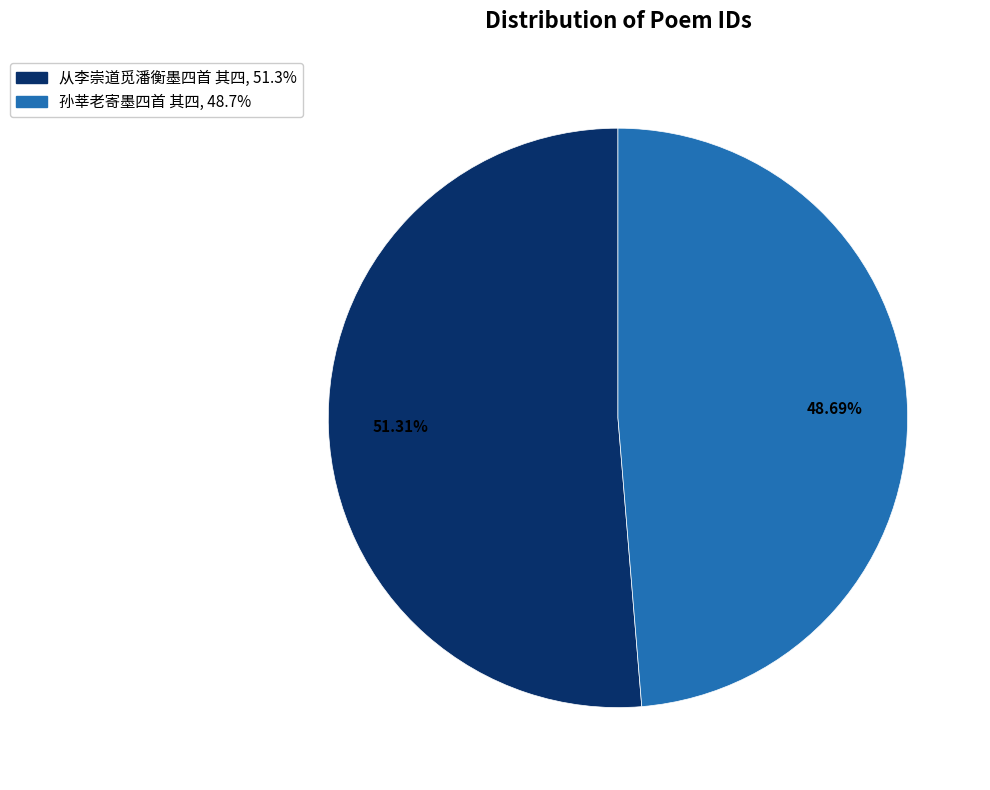

What is the ratio of the value at 孙莘老寄墨四首 其四 to the value at 从李崇道觅潘衡墨四首 其四?

0.9